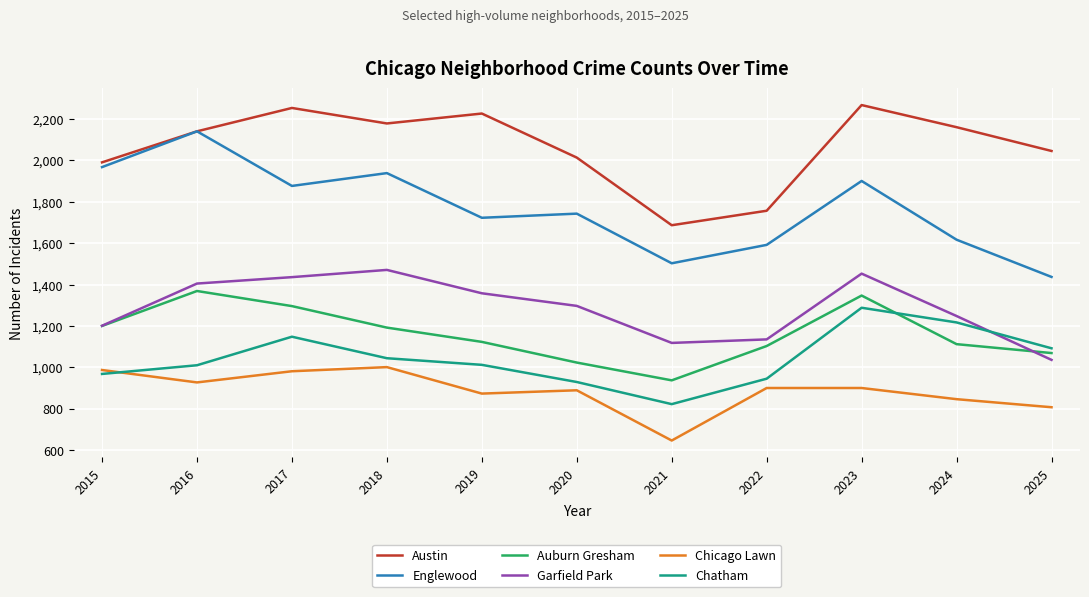

At which category does the chart reach its minimum across all series?

2021